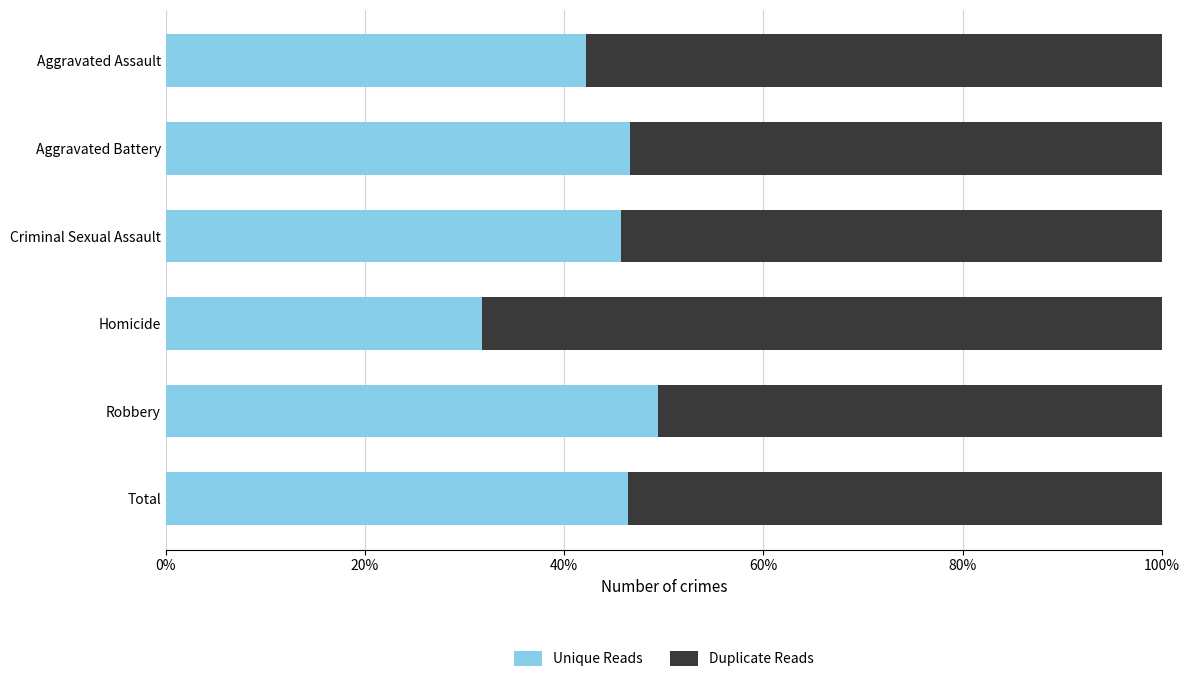

Is it true that Unique Reads equals 10.9 at Aggravated Assault?

False